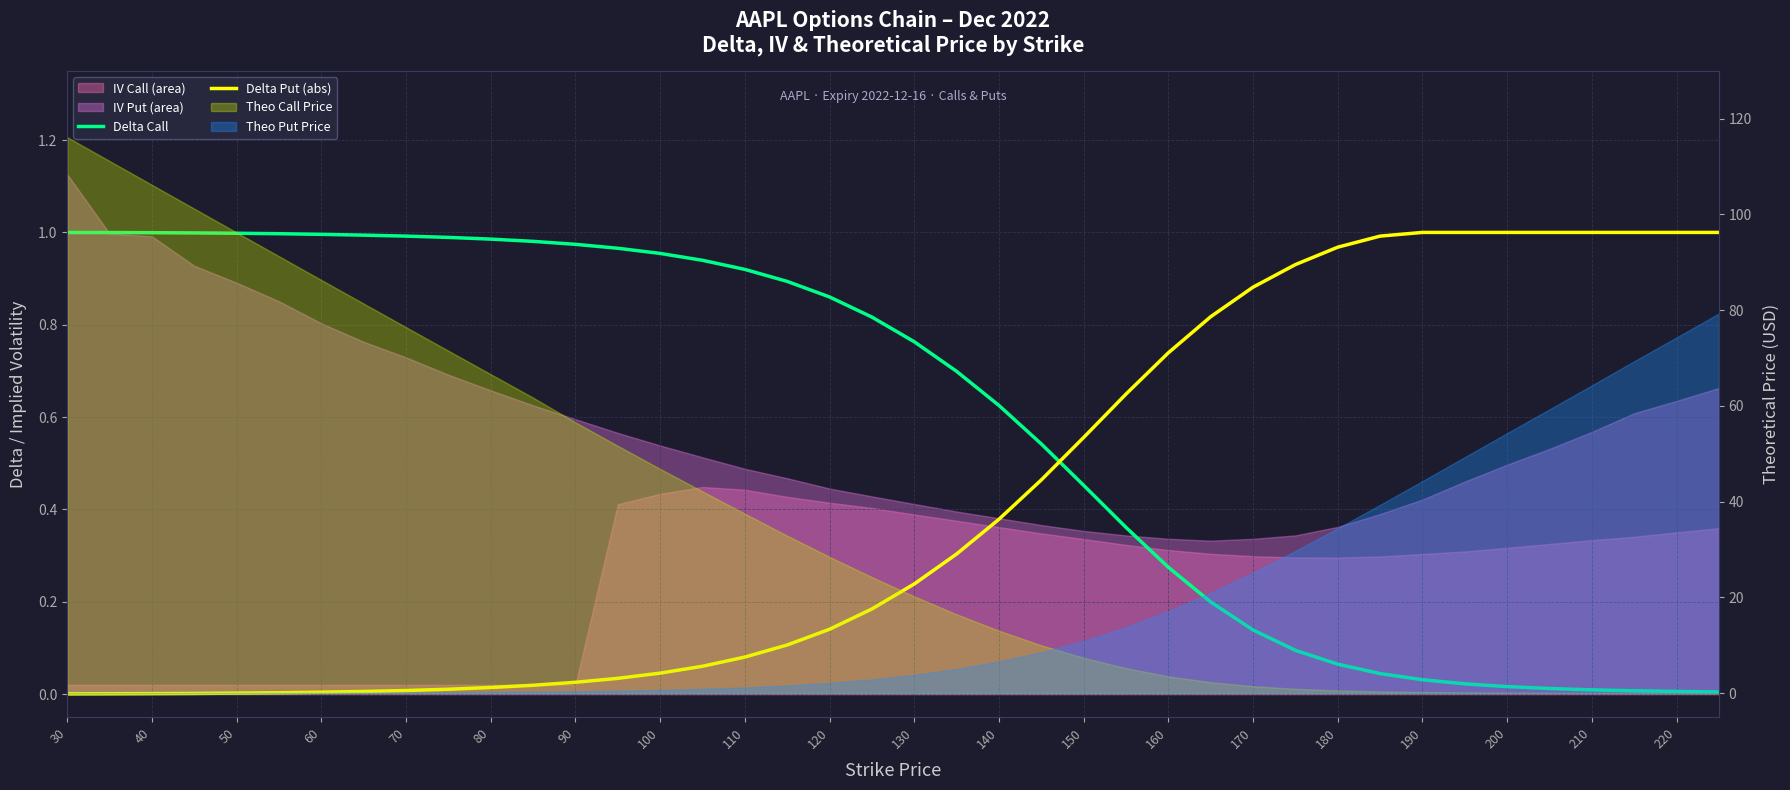

Reading left to right, extract all data points from this chart.

Delta Call: 1.0	1.0	1.0	1.0	1.0	1.0	1.0	1.0	1.0	1.0	1.0	1.0	1.0	1.0	1.0	0.9	0.9	0.9	0.9	0.8	0.8	0.7	0.6	0.5	0.5	0.4	0.3	0.2	0.1	0.1	0.1	0.0	0.0	0.0	0.0	0.0	0.0	0.0	0.0	0.0
Delta Put (abs): 0.0	0.0	0.0	0.0	0.0	0.0	0.0	0.0	0.0	0.0	0.0	0.0	0.0	0.0	0.0	0.1	0.1	0.1	0.1	0.2	0.2	0.3	0.4	0.5	0.6	0.6	0.7	0.8	0.9	0.9	1.0	1.0	1.0	1.0	1.0	1.0	1.0	1.0	1.0	1.0